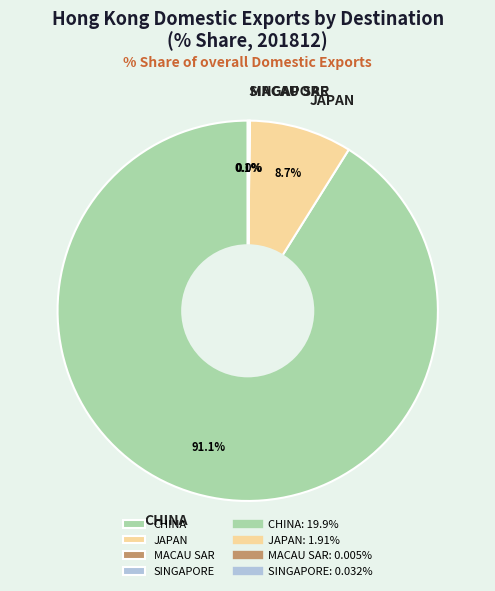

What is the largest slice in the pie chart?

CHINA